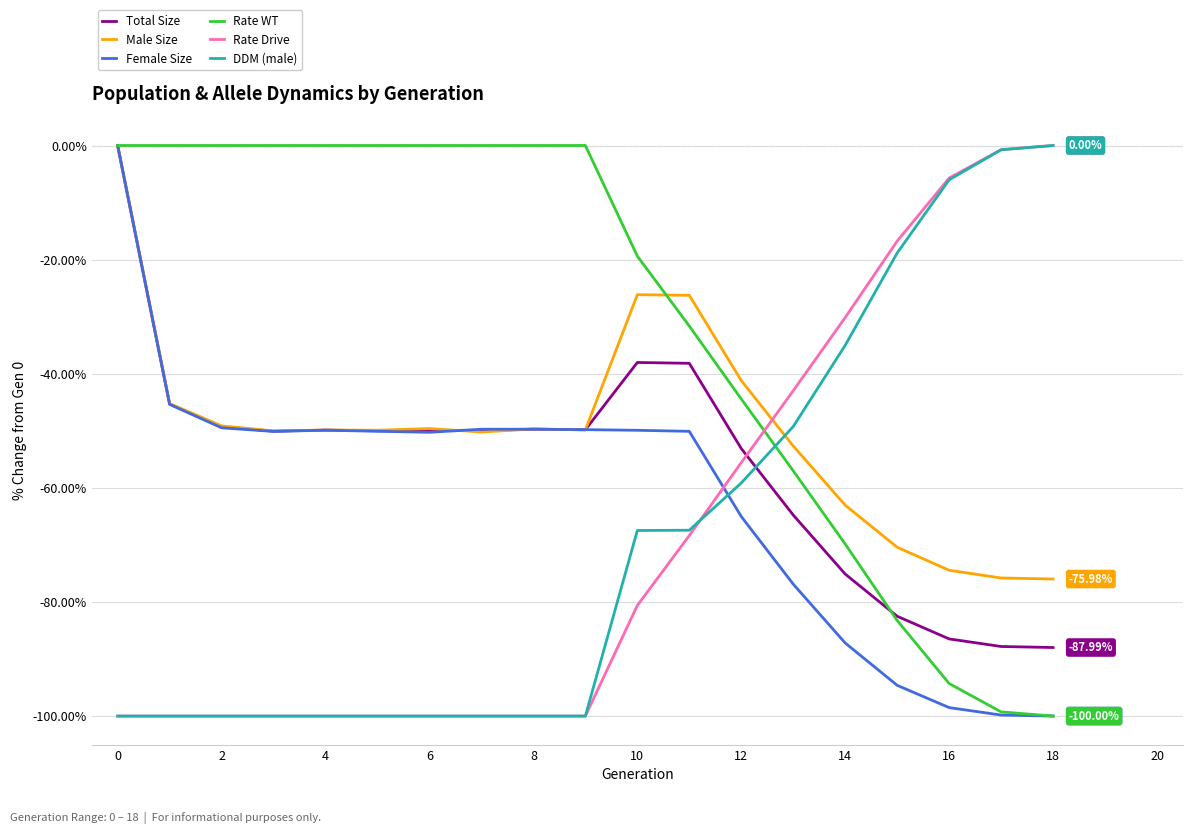

Which series has the largest total across all categories?

Rate WT